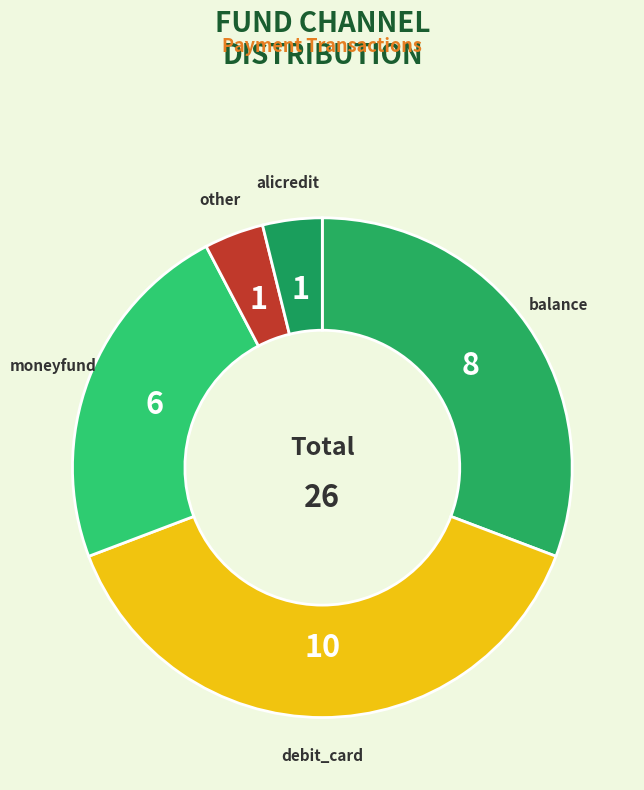

Between other and debit_card, which is larger?

debit_card